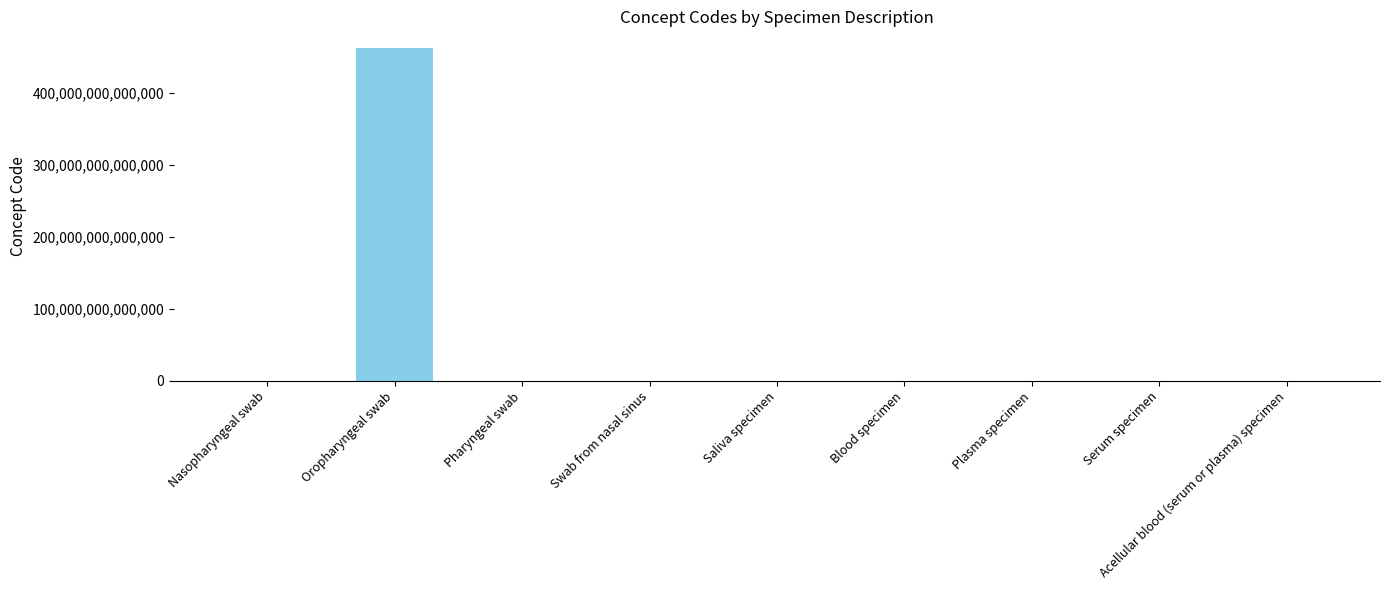

Between Oropharyngeal swab and Plasma specimen, which is larger?

Oropharyngeal swab